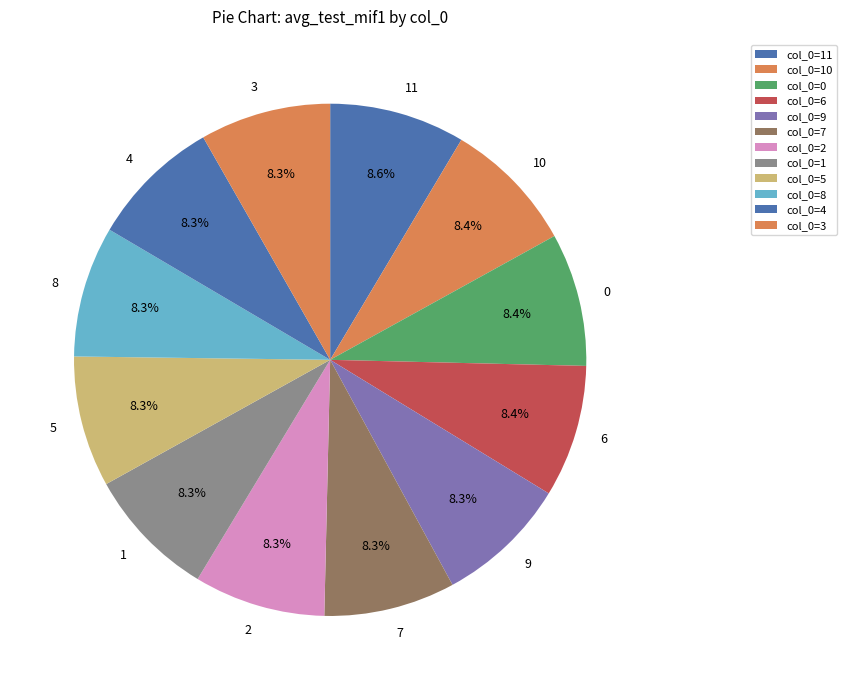

Approximately how many times larger is the value at 11 compared to 10?

1.0